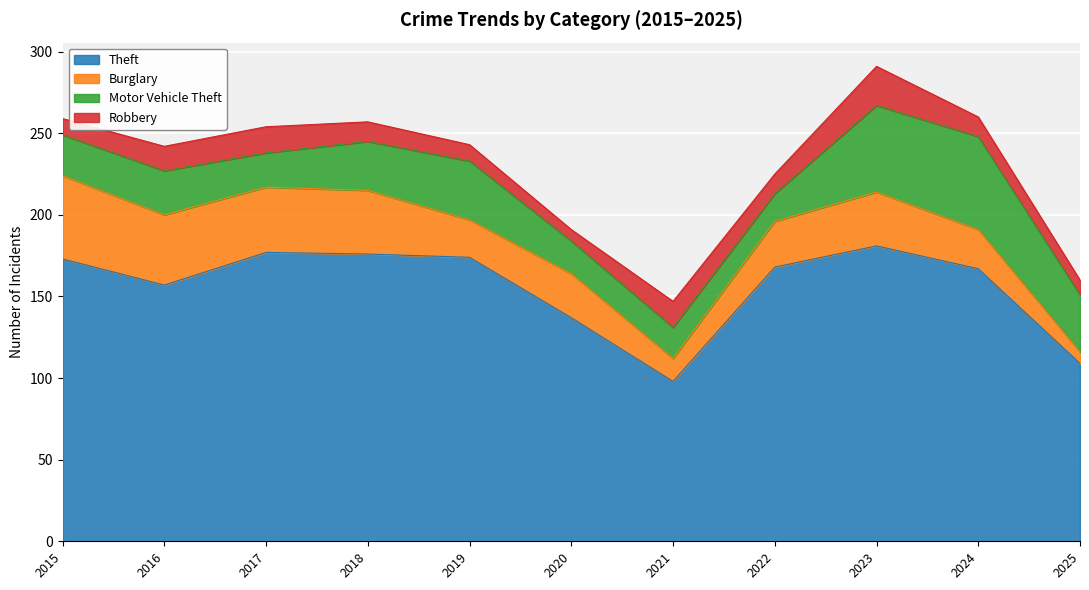

What is the sum of all Burglary values?

329